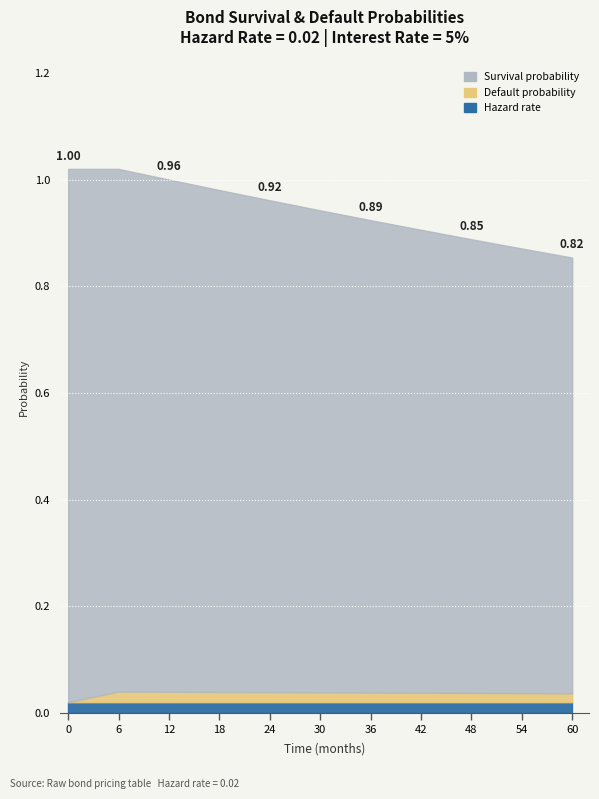

What is the spread (max minus min) of values at 0?

1.0